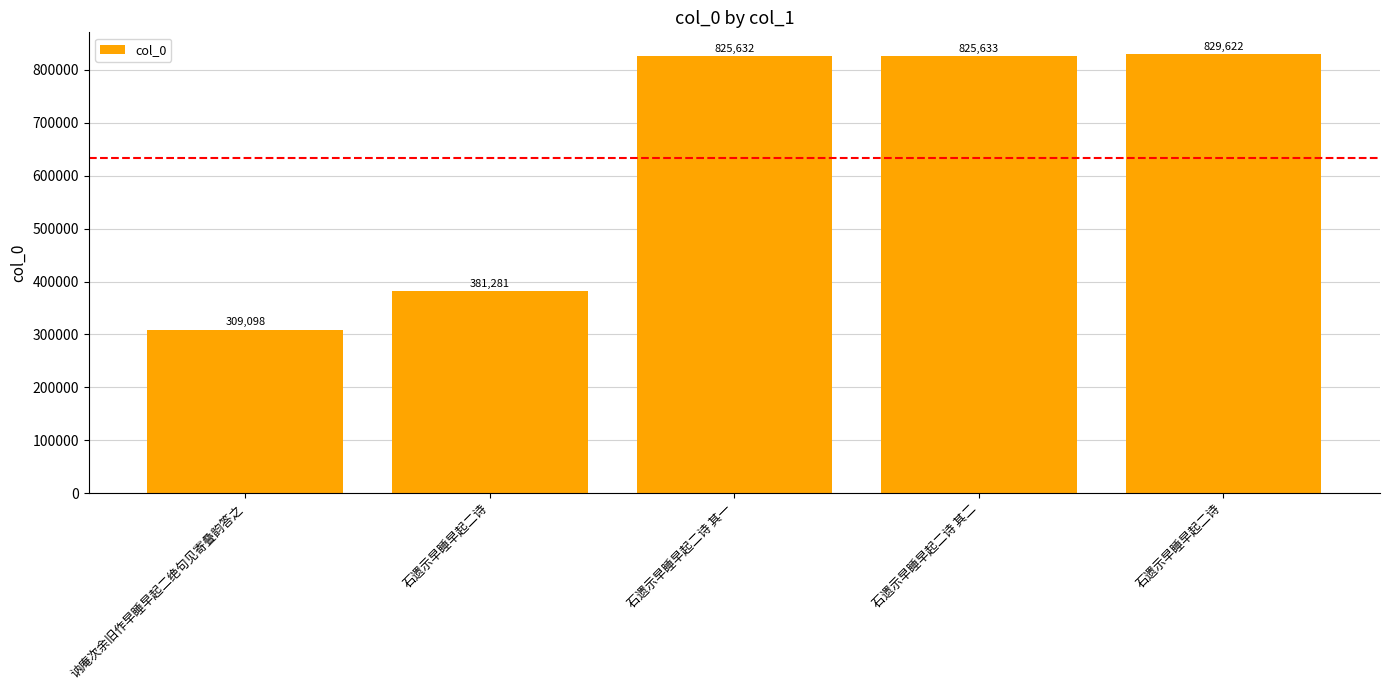

What is the change in value from 讷庵次余旧作早睡早起二绝句见寄叠韵答之 to 石遗示早睡早起二诗 其二?

+516535